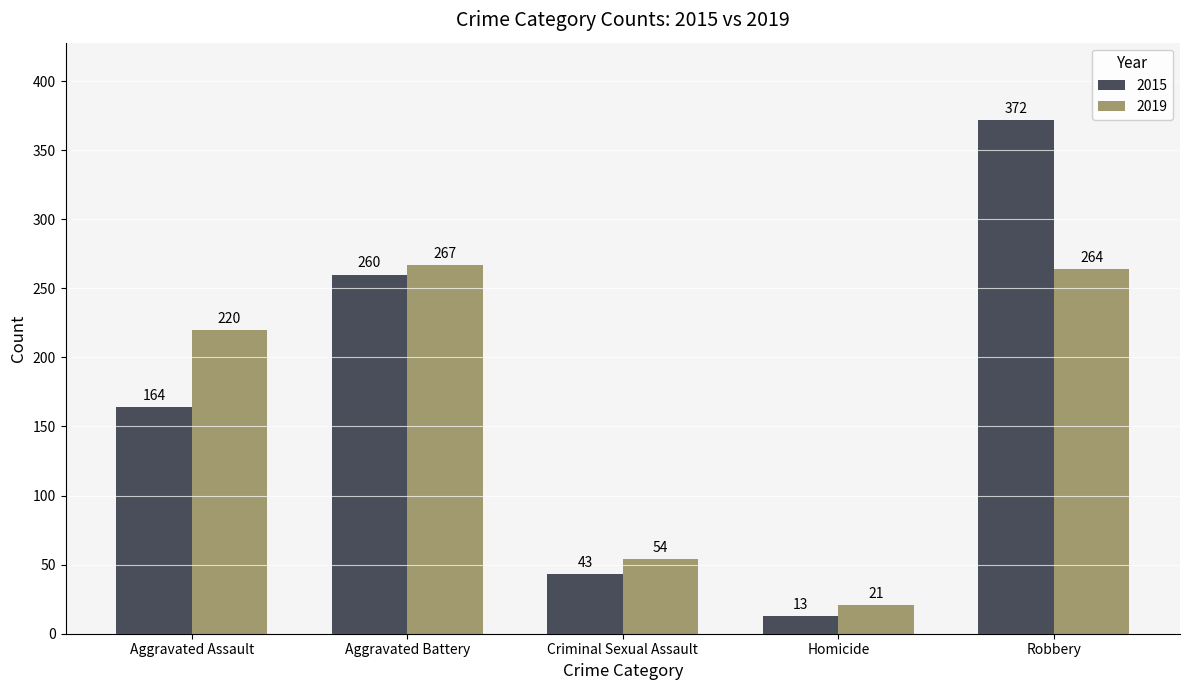

How many data points in 2019 are less than 220?

2